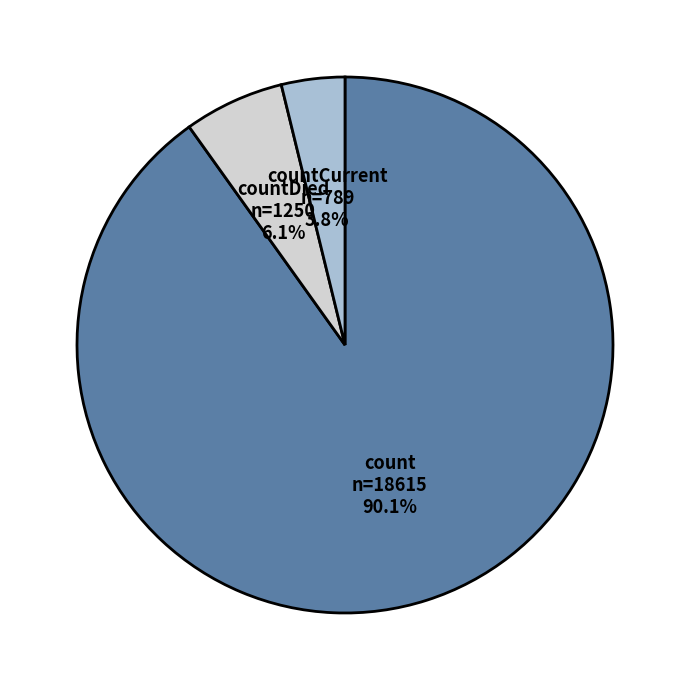

What portion of the pie excludes count?

9.9%